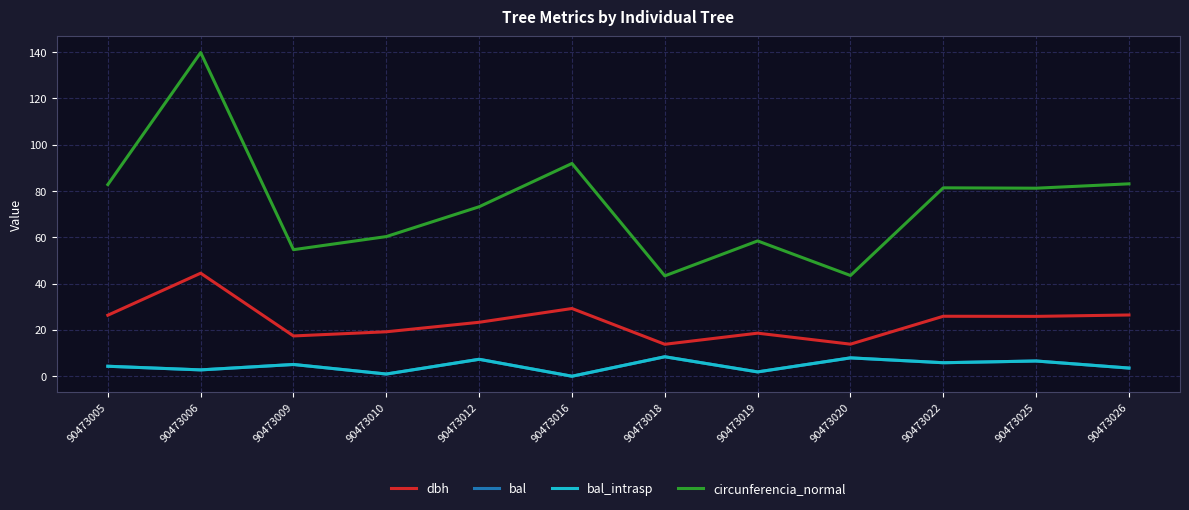

At which category does the chart reach its minimum across all series?

90473016